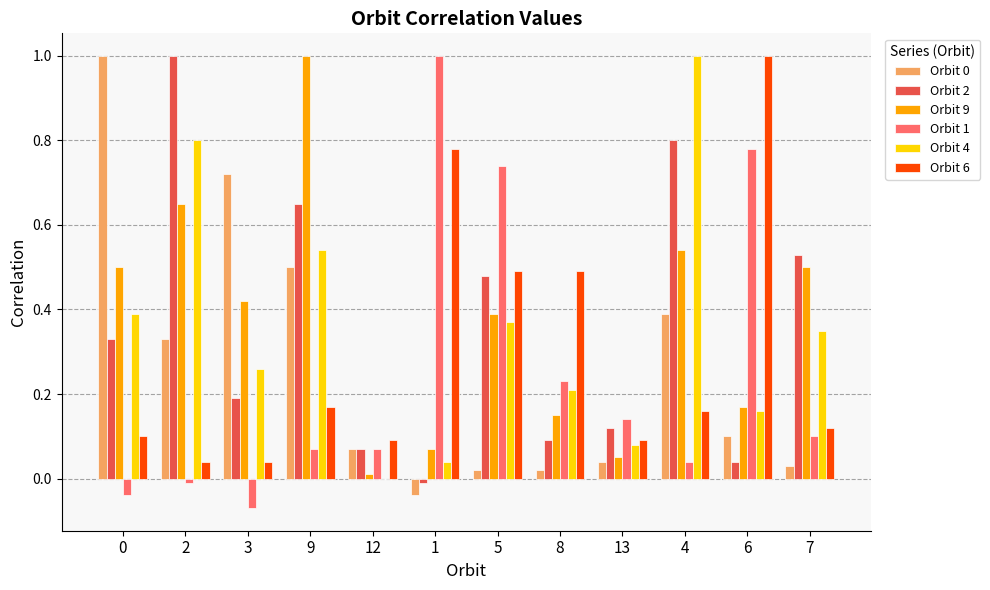

The value of Orbit 6 at 13 is 0.0. True or false?

False